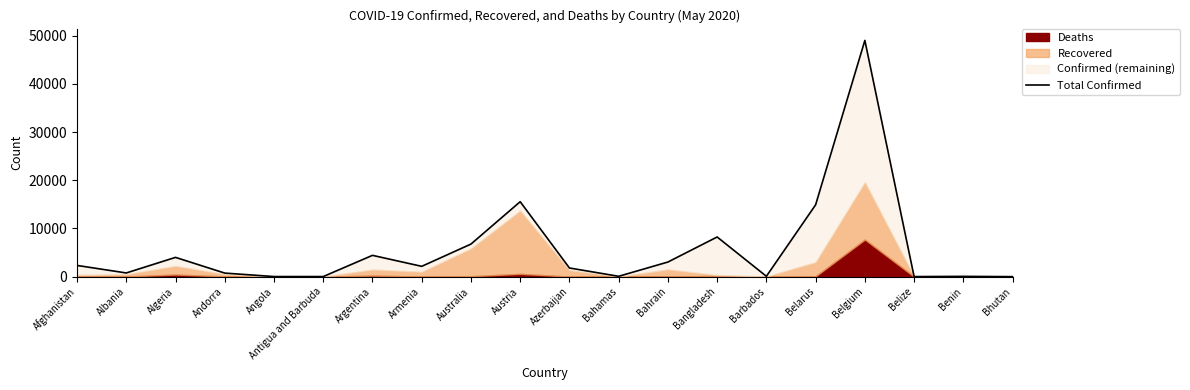

Rank the categories by value from lowest to highest.

Bhutan, Belize, Antigua and Barbuda, Angola, Benin, Bahamas, Barbados, Andorra, Albania, Azerbaijan, Armenia, Afghanistan, Bahrain, Algeria, Argentina, Australia, Bangladesh, Belarus, Austria, Belgium